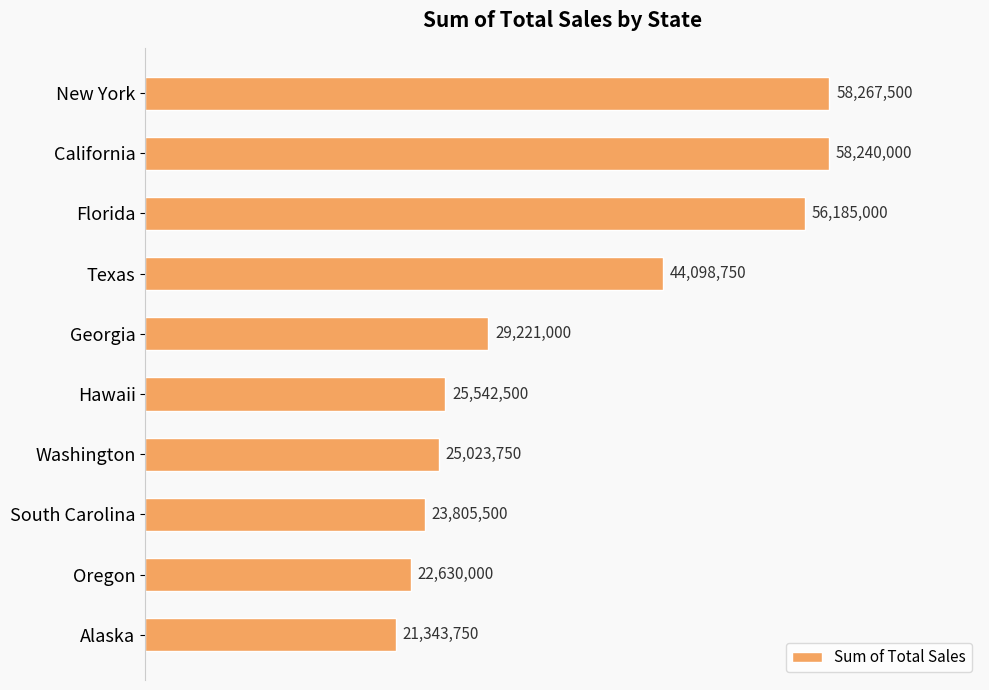

Are the bars horizontal?

Yes